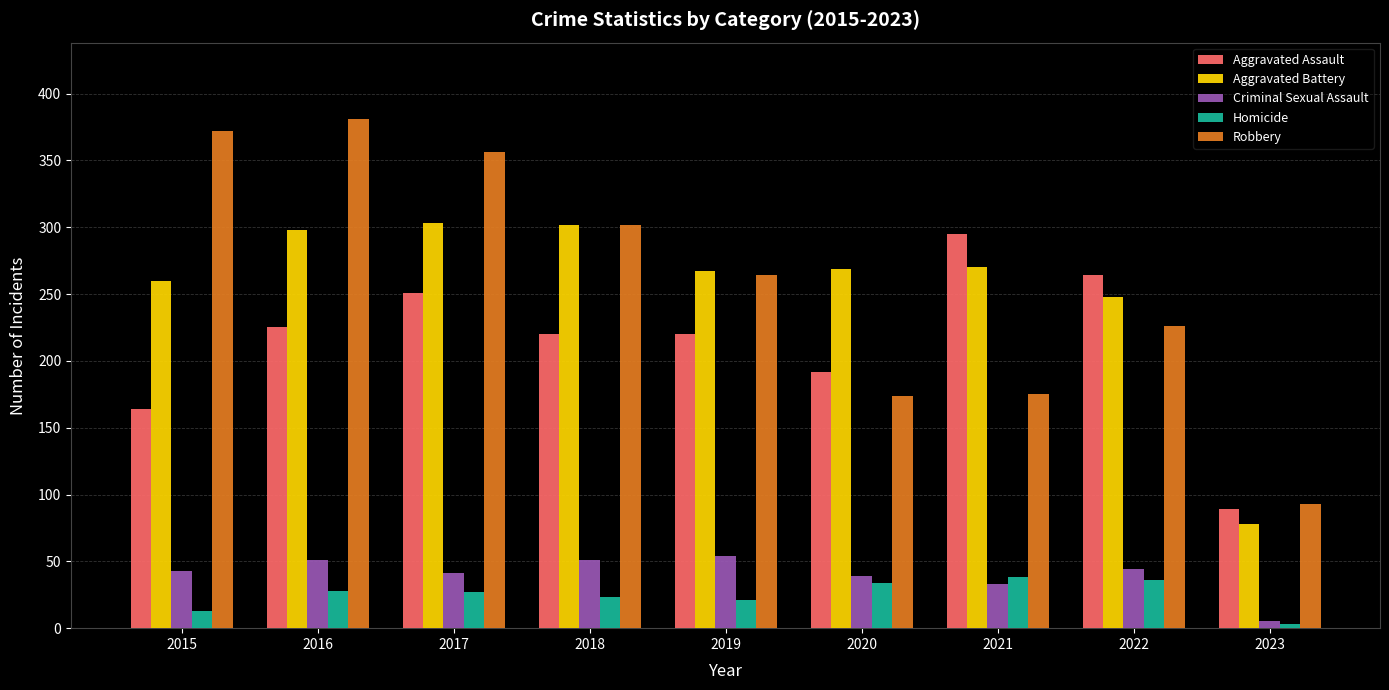

The Aggravated Assault series shows 220 at 2018. True or false?

True